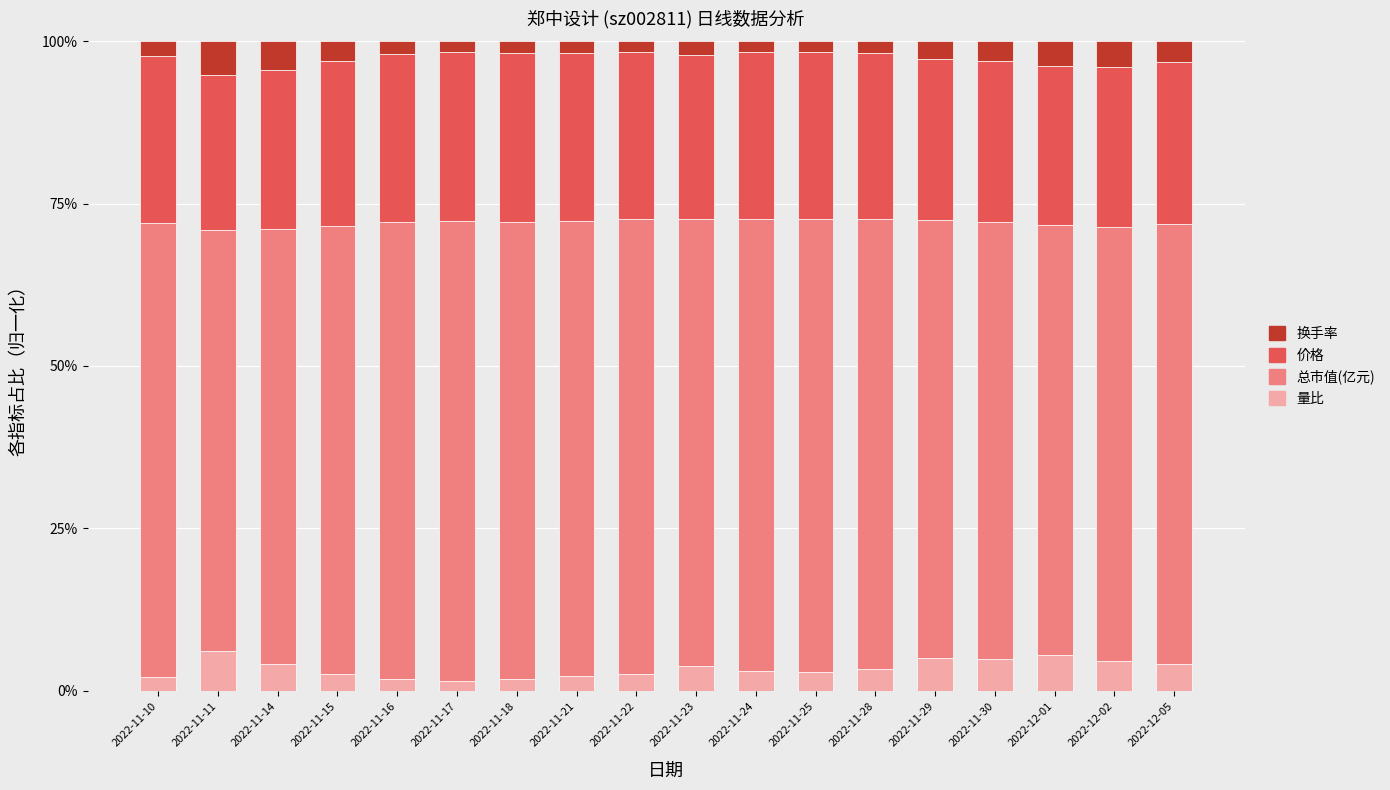

What are all the series names shown in the legend?

换手率, 价格, 总市值(亿元), 量比